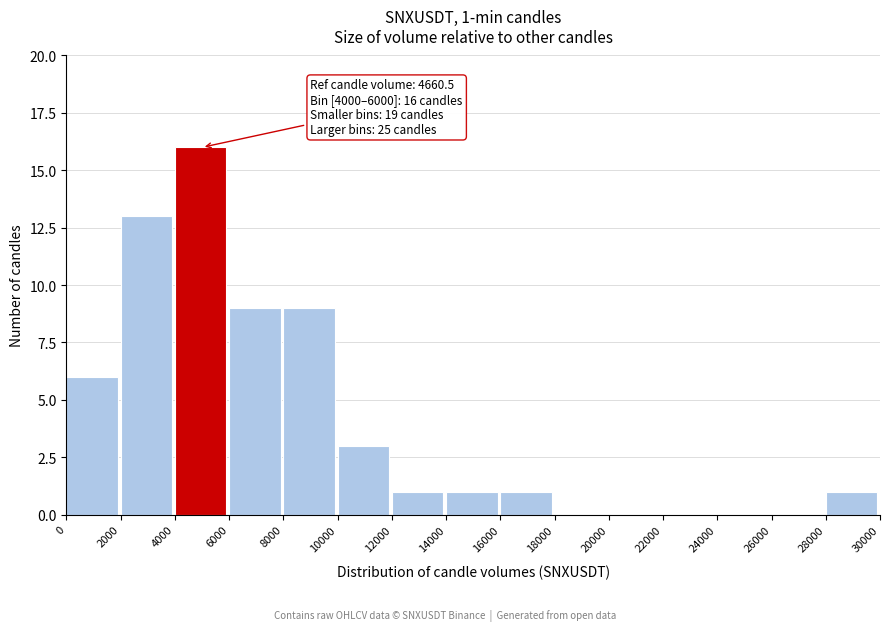

Which range on the x-axis has the tallest bar?

4000 to 6000